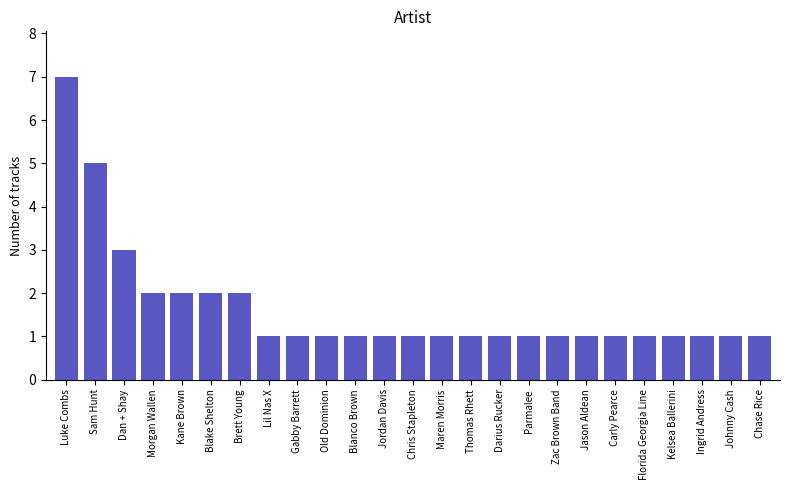

What is the sum of all values?

41